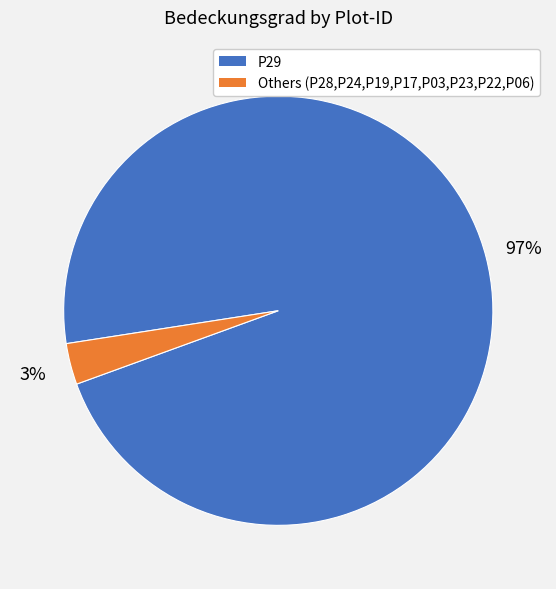

Is there a majority slice in this chart?

Yes